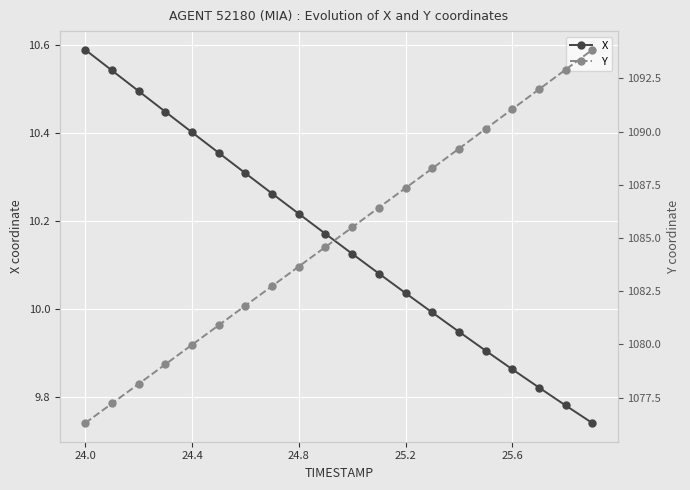

Reading left to right, list all the values displayed in this chart.

X: 10.6	10.5	10.5	10.4	10.4	10.4	10.3	10.3	10.2	10.2	10.1	10.1	10.0	10.0	9.9	9.9	9.9	9.8	9.8	9.7
Y: 1076.3	1077.2	1078.1	1079.1	1080.0	1080.9	1081.8	1082.7	1083.7	1084.6	1085.5	1086.4	1087.3	1088.3	1089.2	1090.1	1091.1	1092.0	1092.9	1093.8